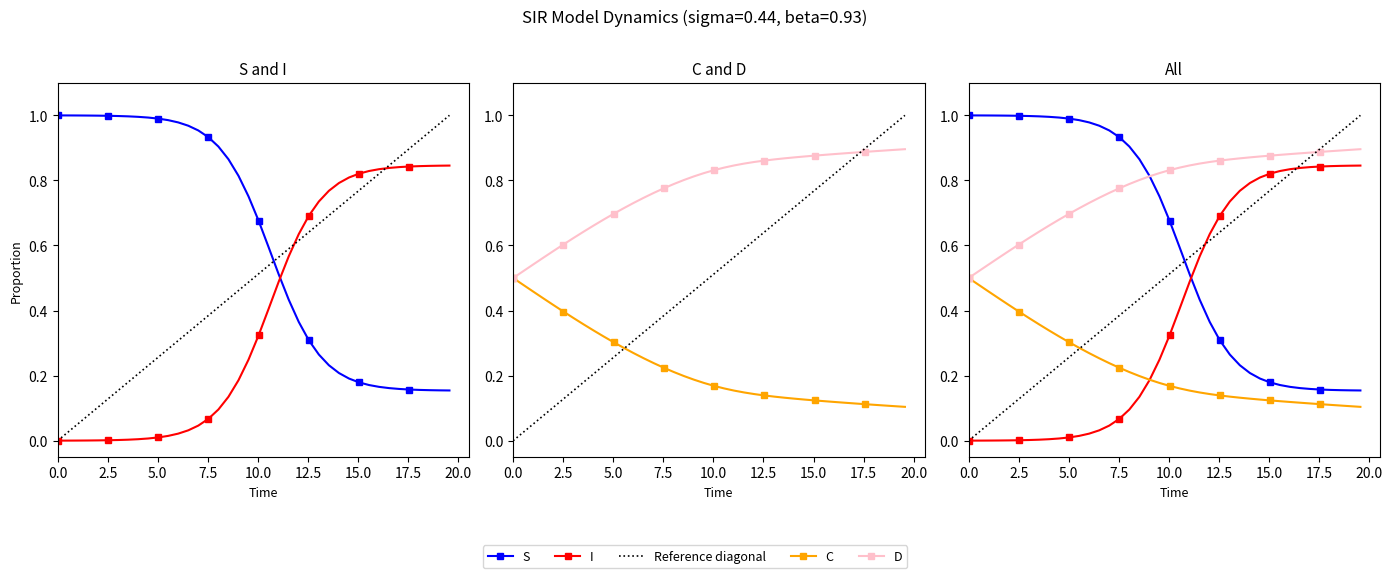

Is the value of I at 11 greater than the value of S at 2.5?

No